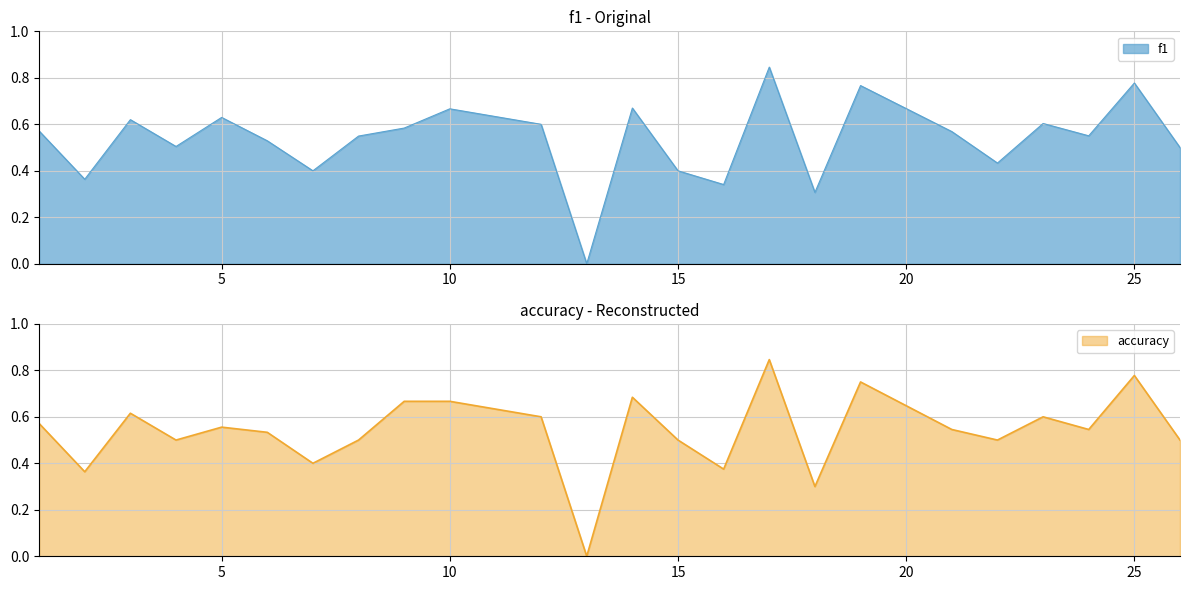

Count the f1 values in the range 0 to 1.

24